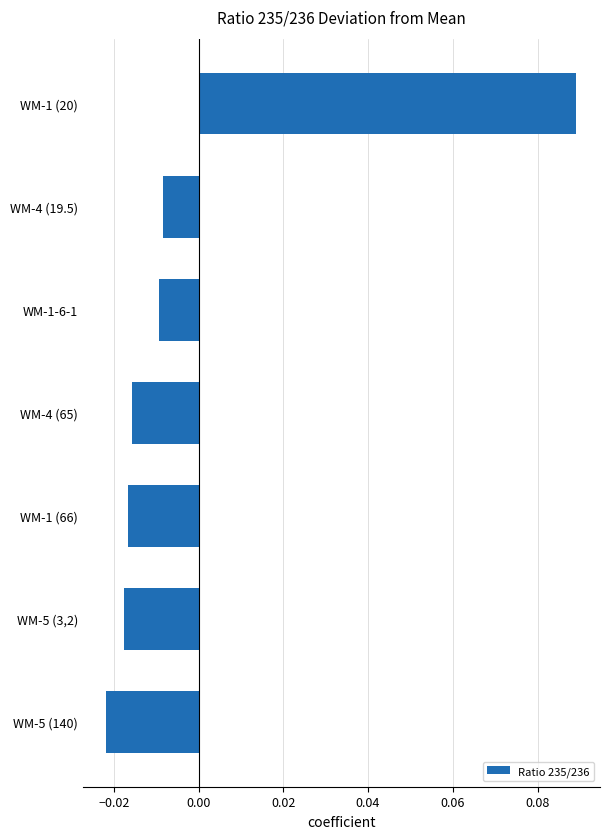

How many data points are less than 0?

6